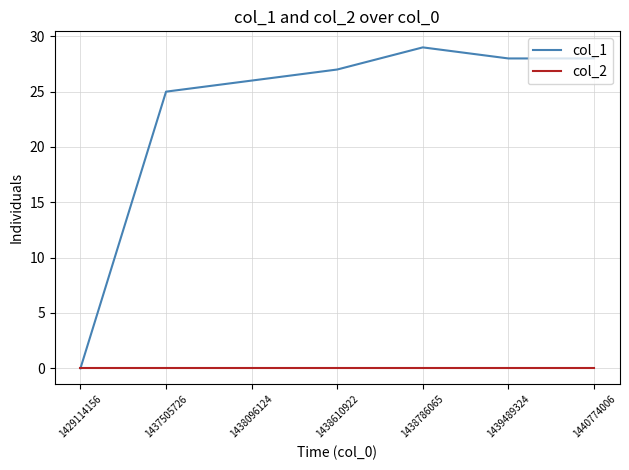

Reading left to right, what are all the values shown in this chart?

col_1: 1429114156=0	1437505726=25	1438096124=26	1438610922=27	1438786065=29	1439489324=28	1440774006=28
col_2: 1429114156=0	1437505726=0	1438096124=0	1438610922=0	1438786065=0	1439489324=0	1440774006=0